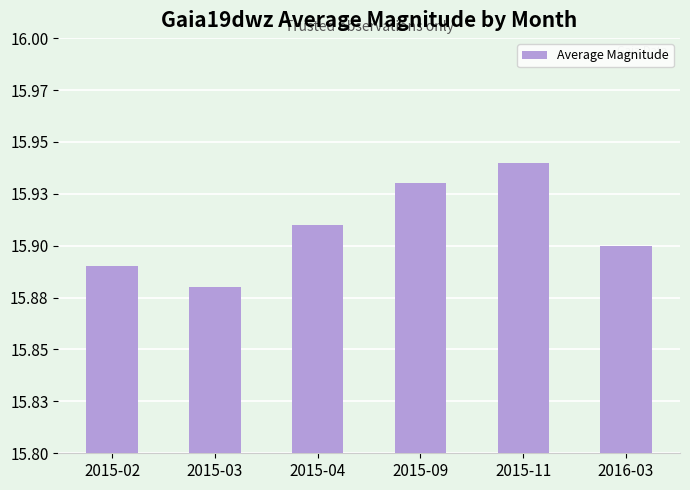

The chart shows a value of 15.9 at 2016-03. True or false?

True